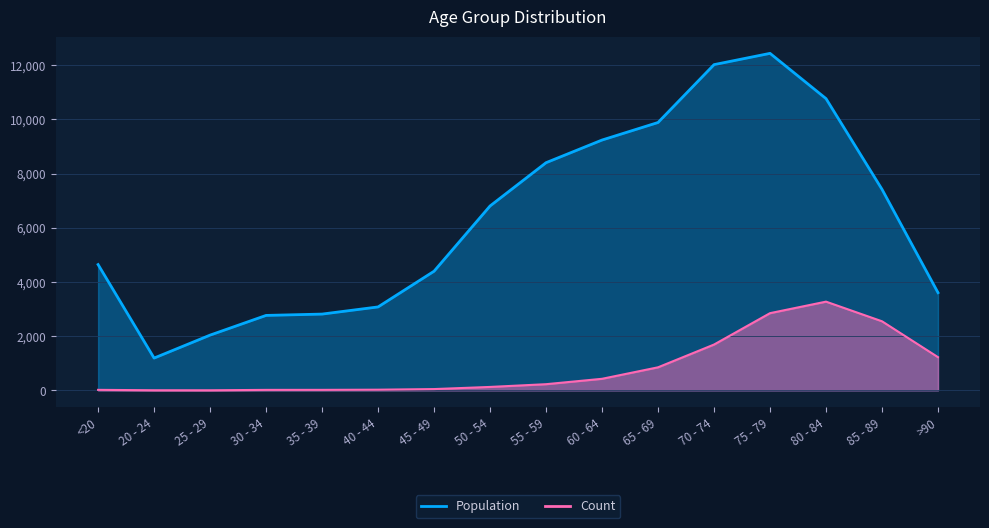

At which category does the chart reach its minimum across all series?

25 - 29